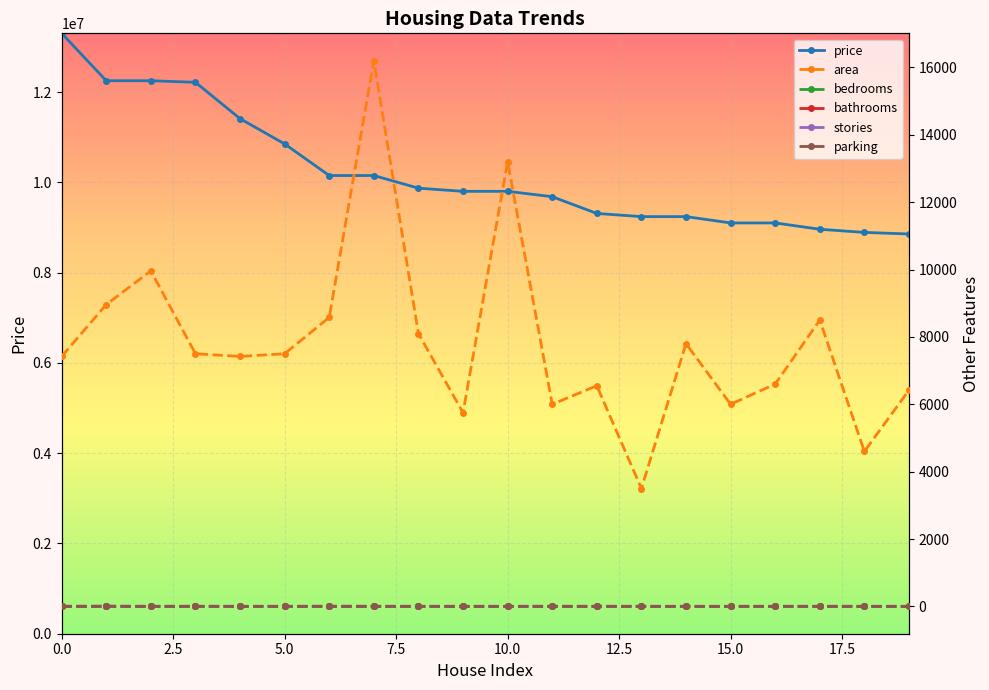

The parking series shows 2 at 15. True or false?

True